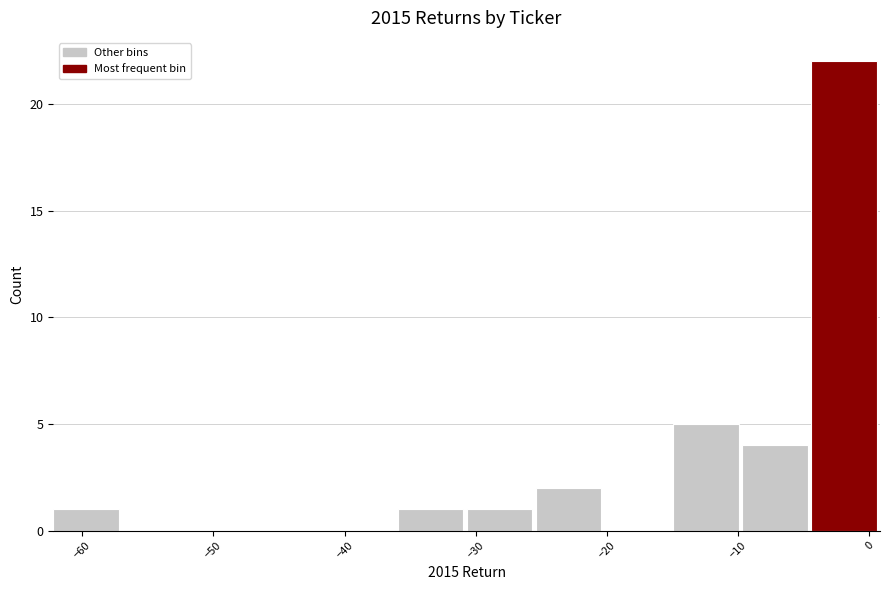

What is the height of the bar covering -15 to -10 on the x-axis? Neither the bar edges nor the heights are printed on the chart, so give them approximately, as read against the axes.

5